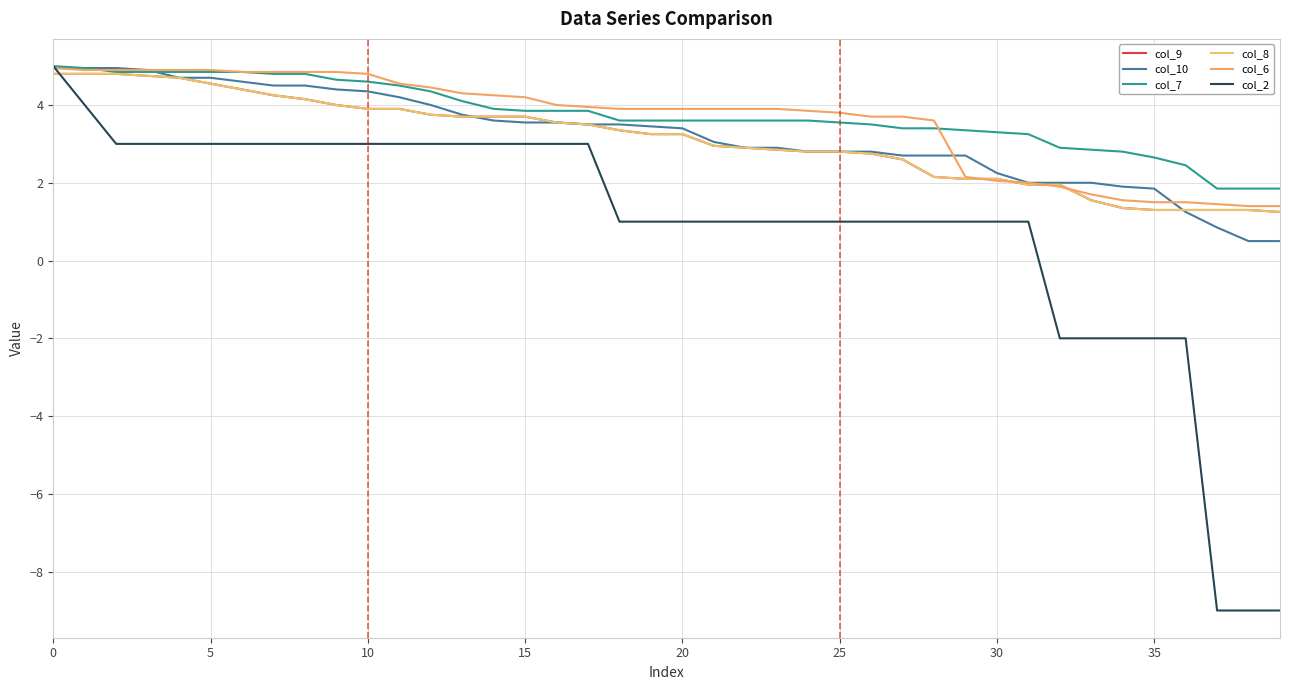

Does the chart display data point markers on the line(s)?

No